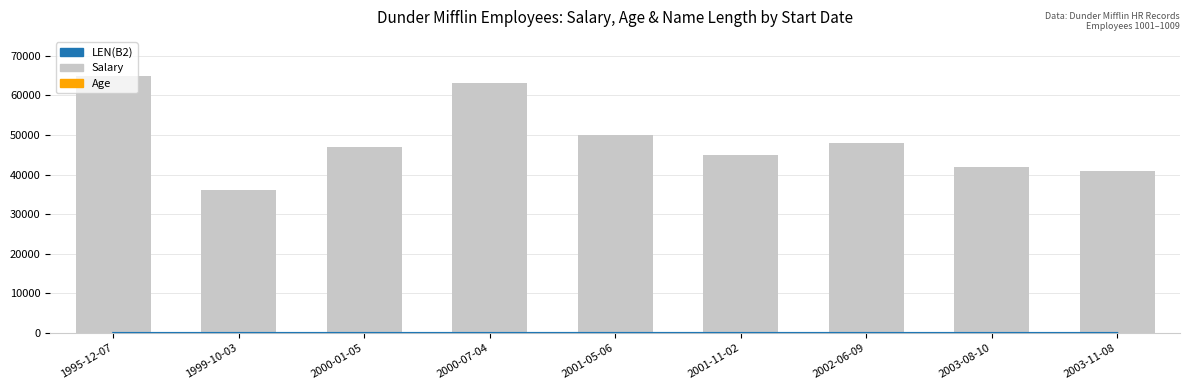

How many data points in Age are above 31?

4